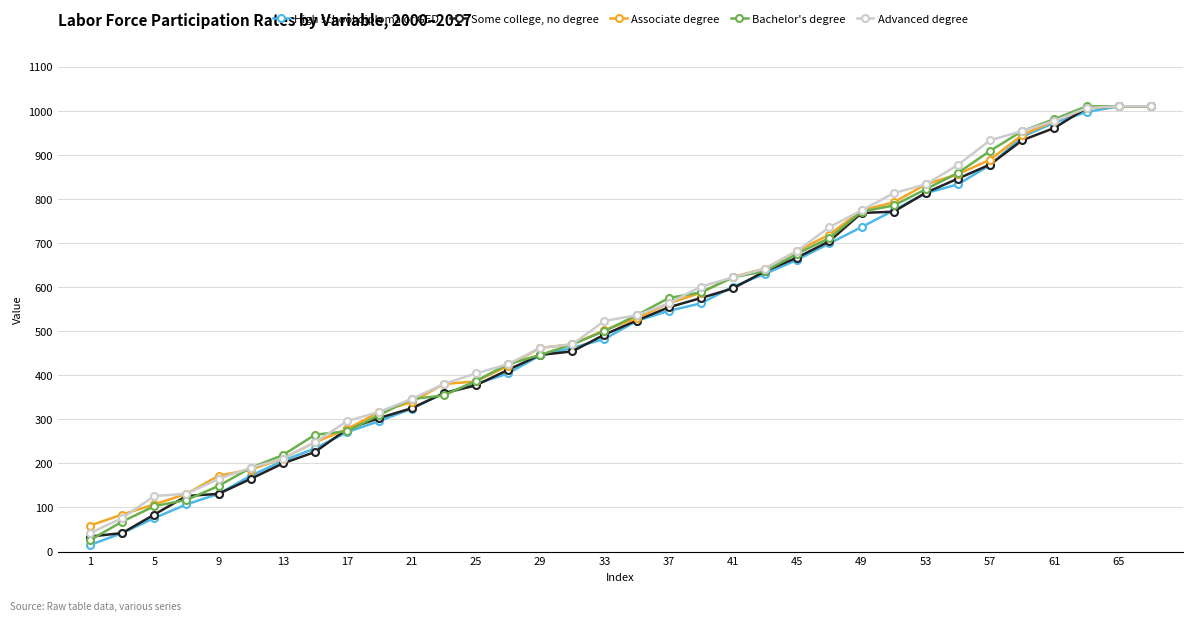

Does the chart display data point markers on the line(s)?

Yes